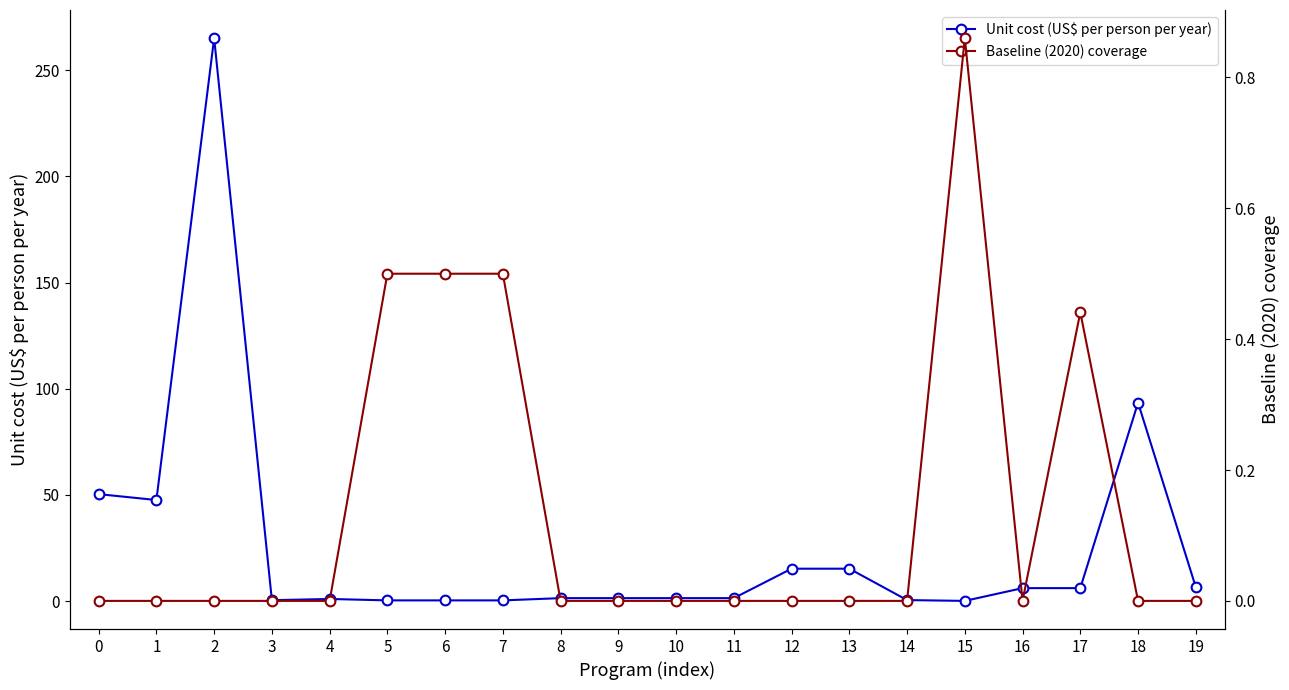

True or false: Unit cost (US$ per person per year) has more than 0 points higher than both neighbors.

True